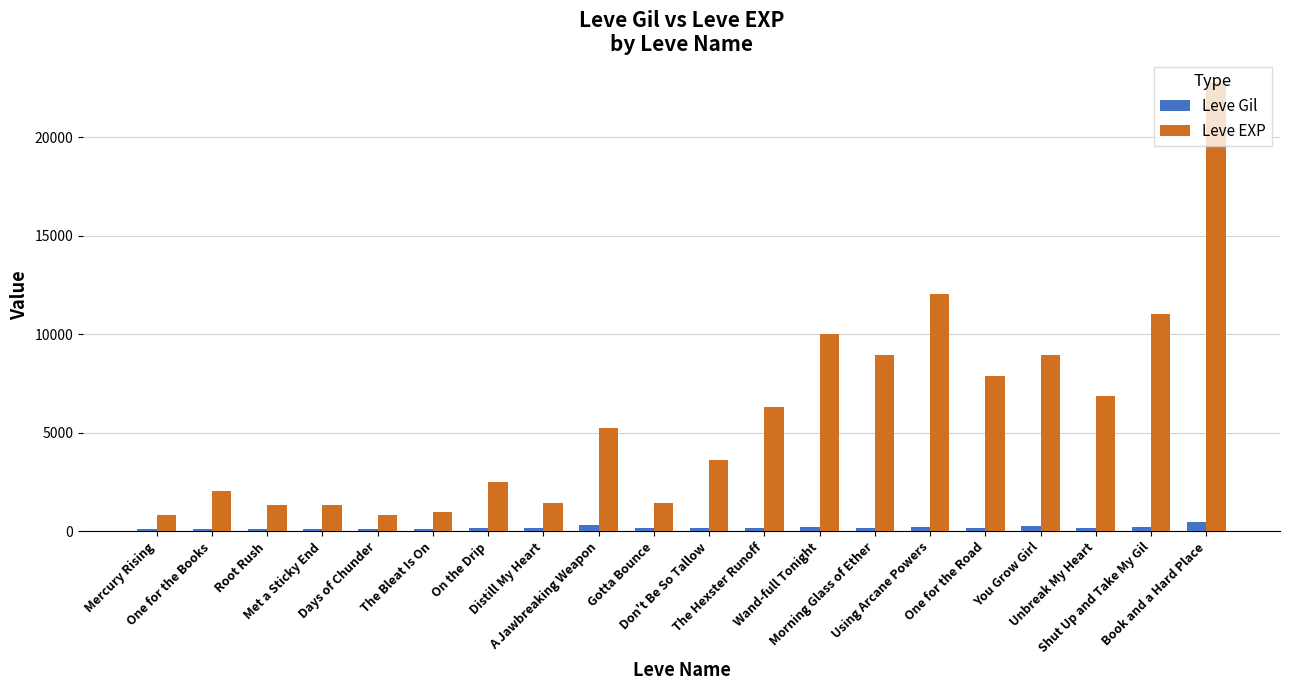

What is the label of the 16th bar from the right?

Days of Chunder